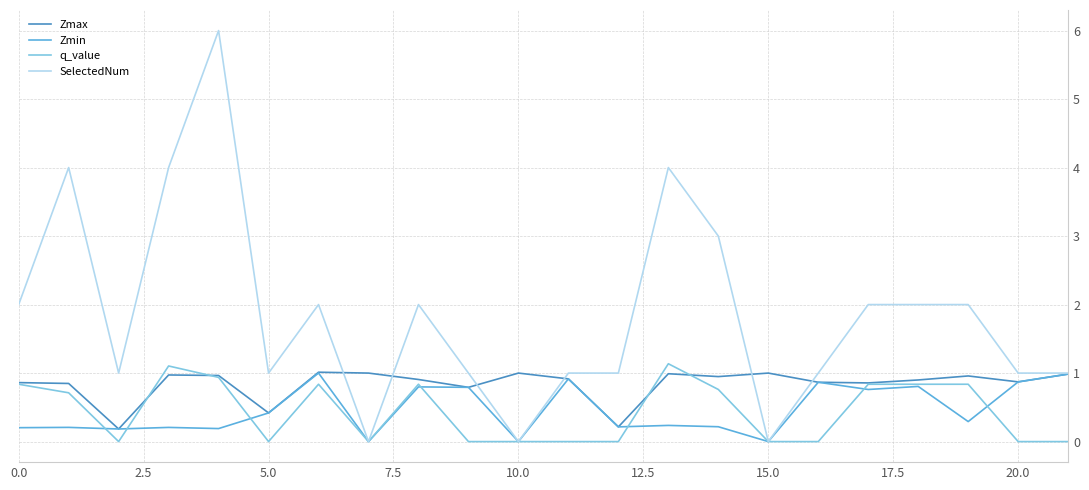

What is the maximum value for q_value?

1.1